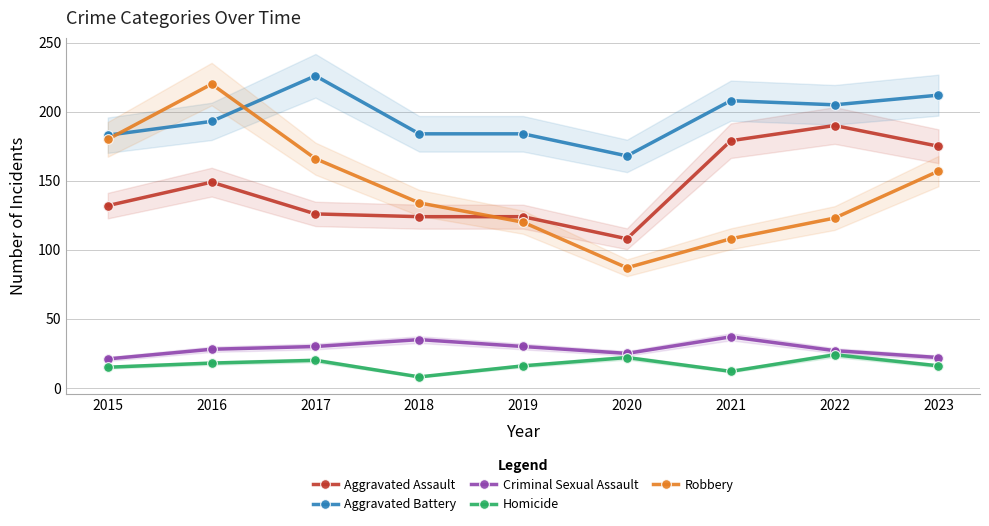

Which series reaches the maximum Y coordinate?

Aggravated Battery